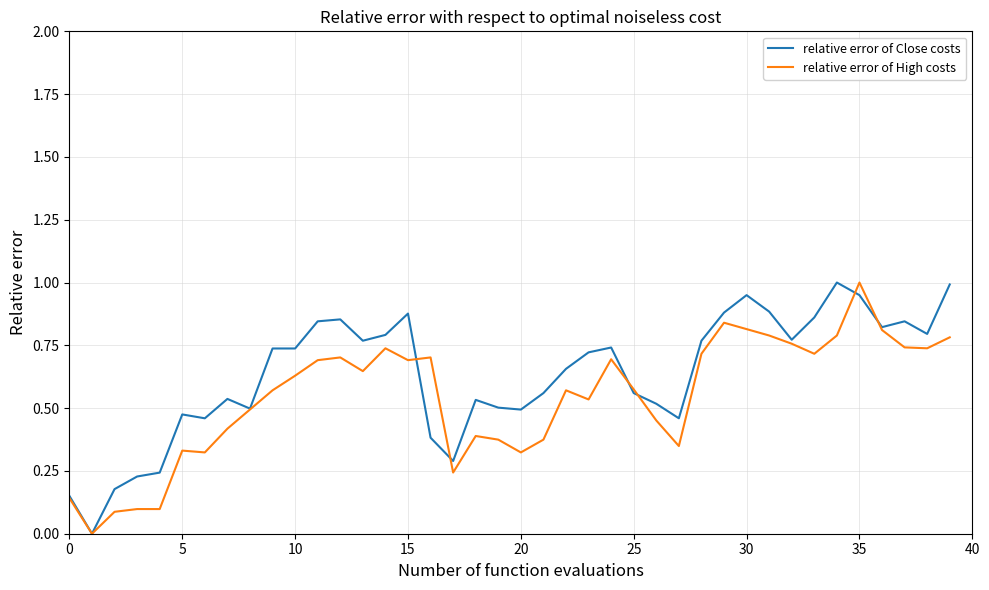

True or false: relative error of Close costs and relative error of High costs intersect in this chart.

True